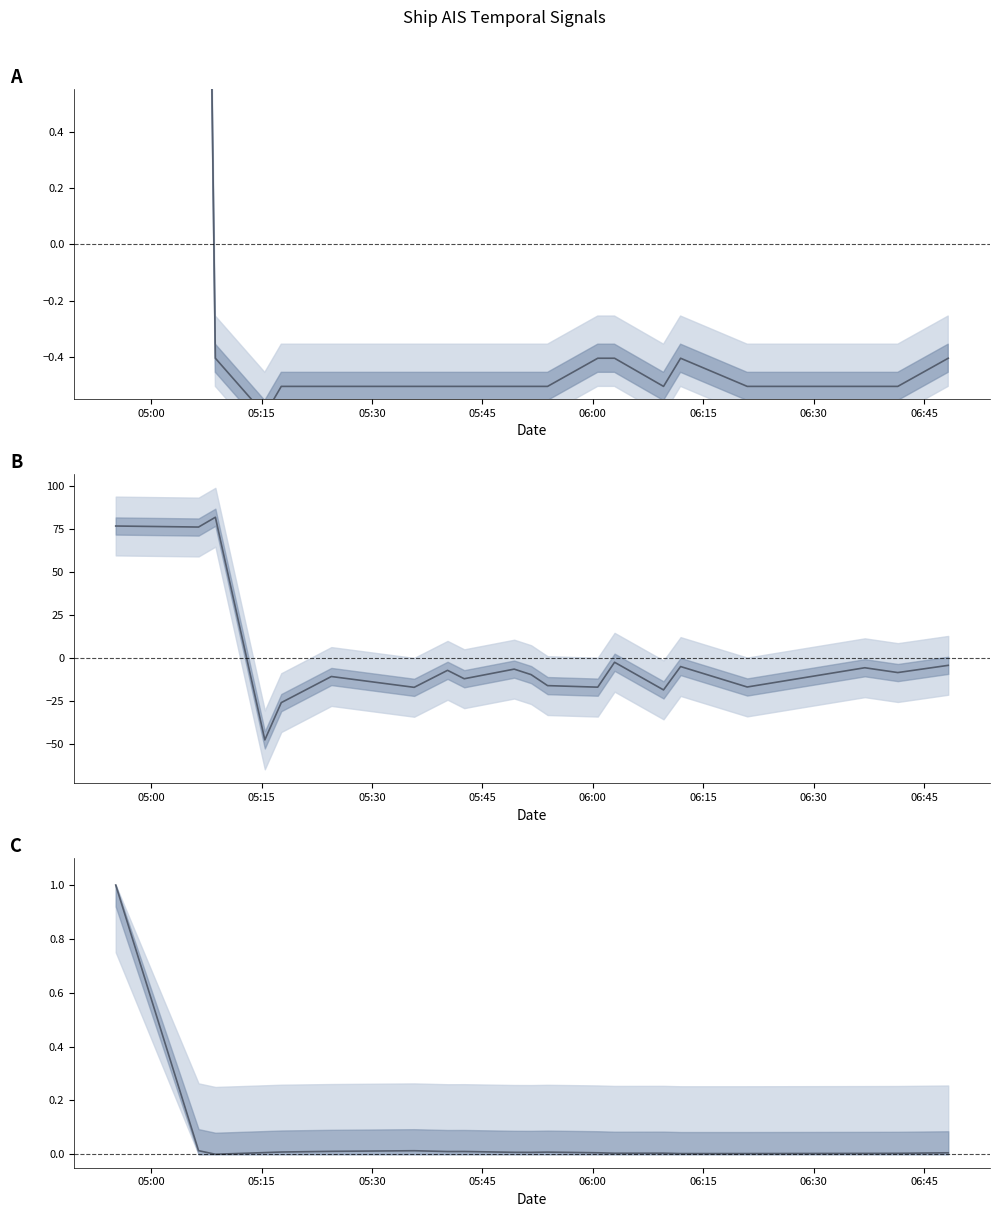

Which has a higher value, 05:17 or 06:20?

05:17